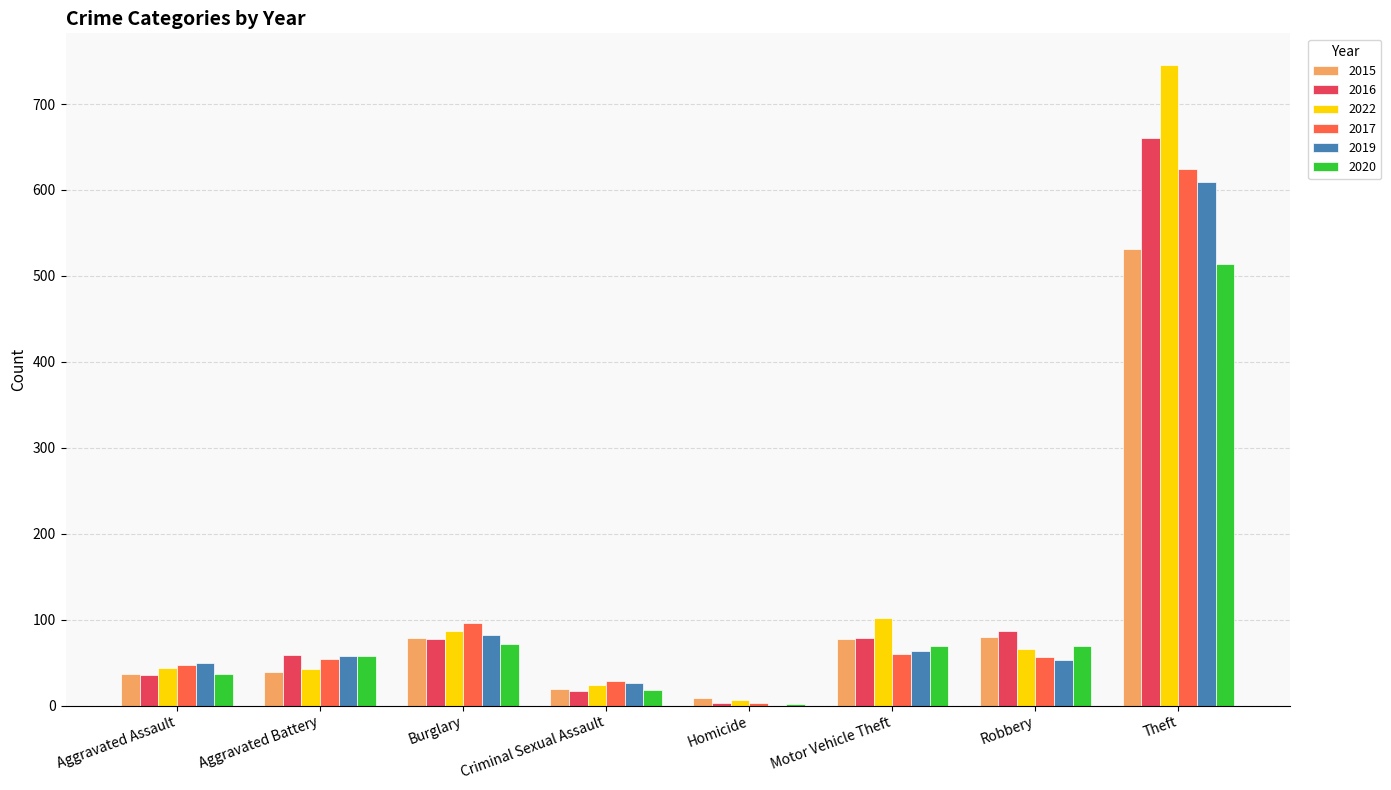

Does the chart contain stacked bars?

No